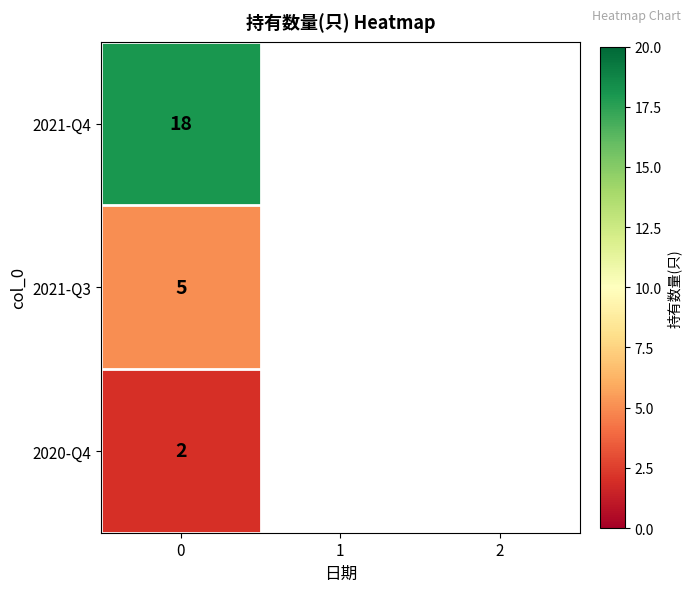

True or false: the data shows 18 at 2021-Q4.

True